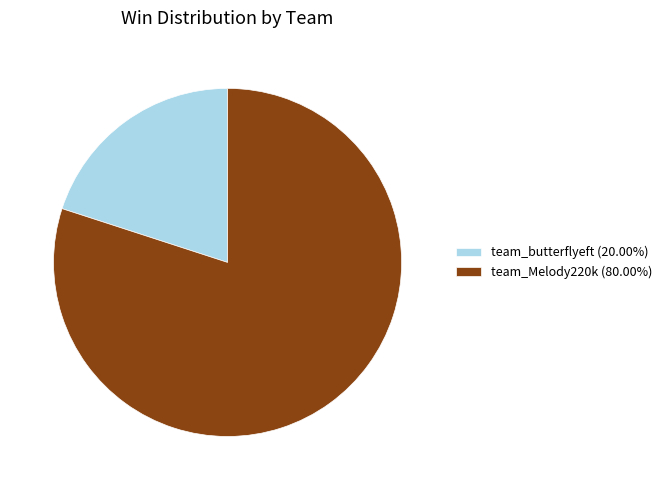

True or false: team_butterflyeft accounts for 7% of the total.

False